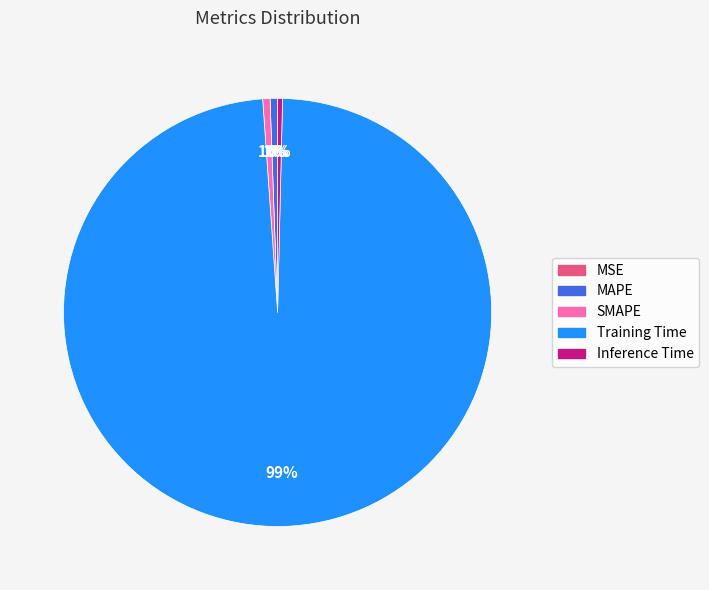

Do SMAPE and Inference Time together represent more than half of the pie?

No